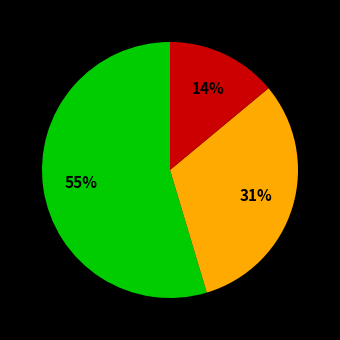

Is there any slice that represents more than half of the pie?

Yes